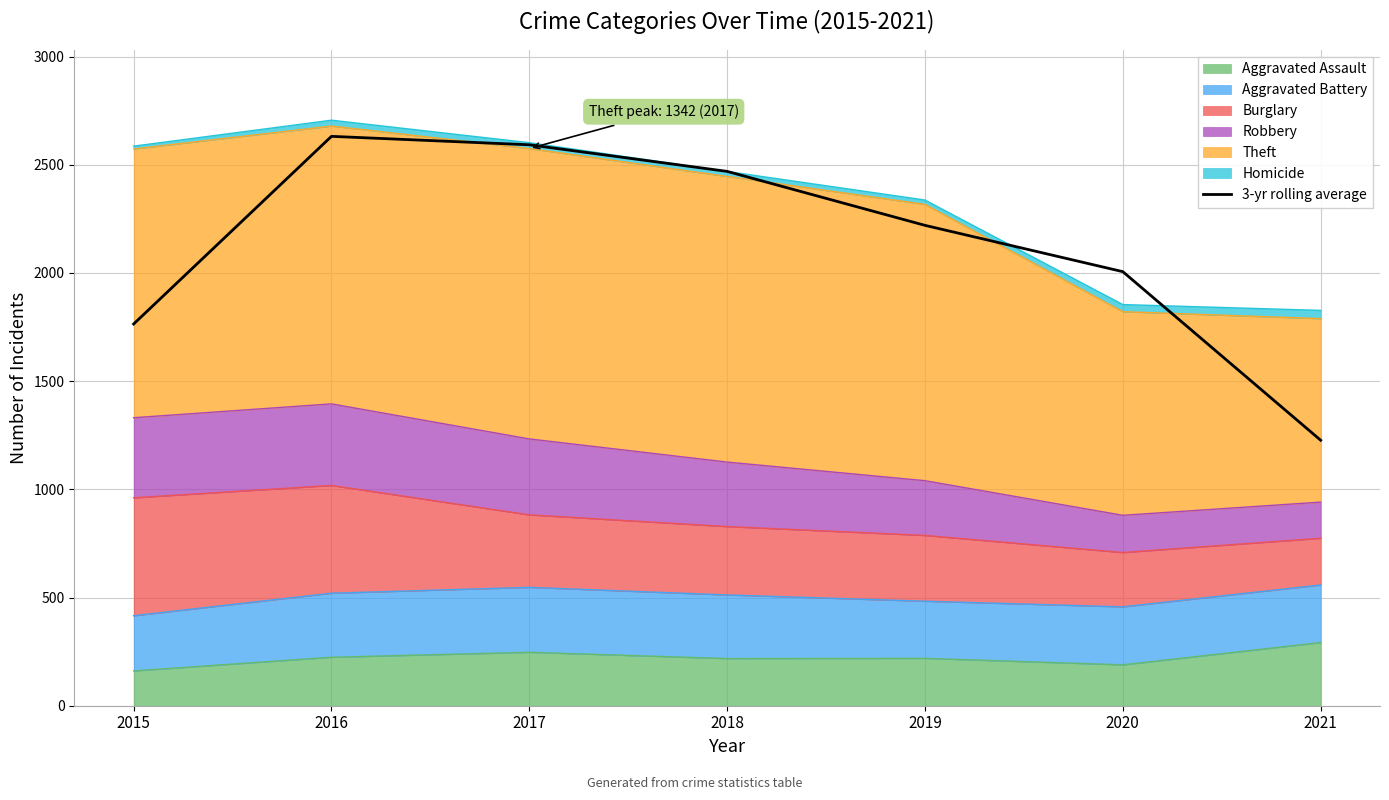

True or false: the data shows 3562.8 at 2017.

False